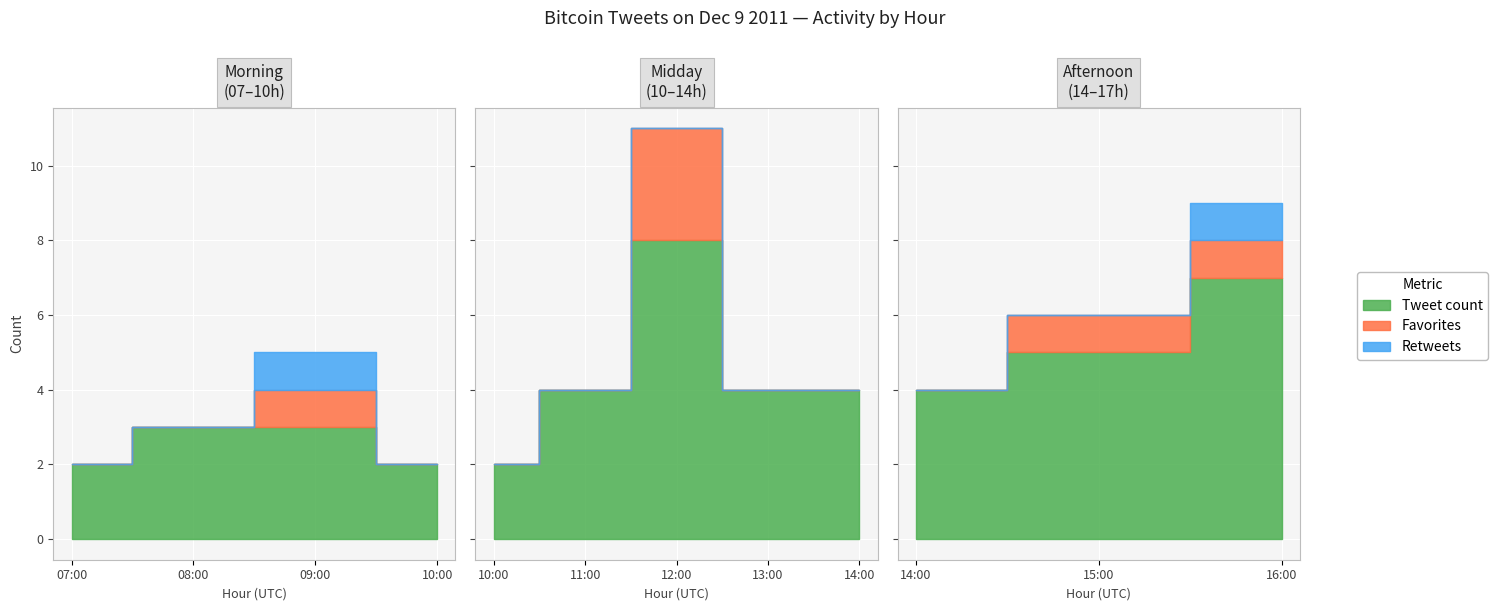

True or false: retweets and tweet_count cross at least once.

False